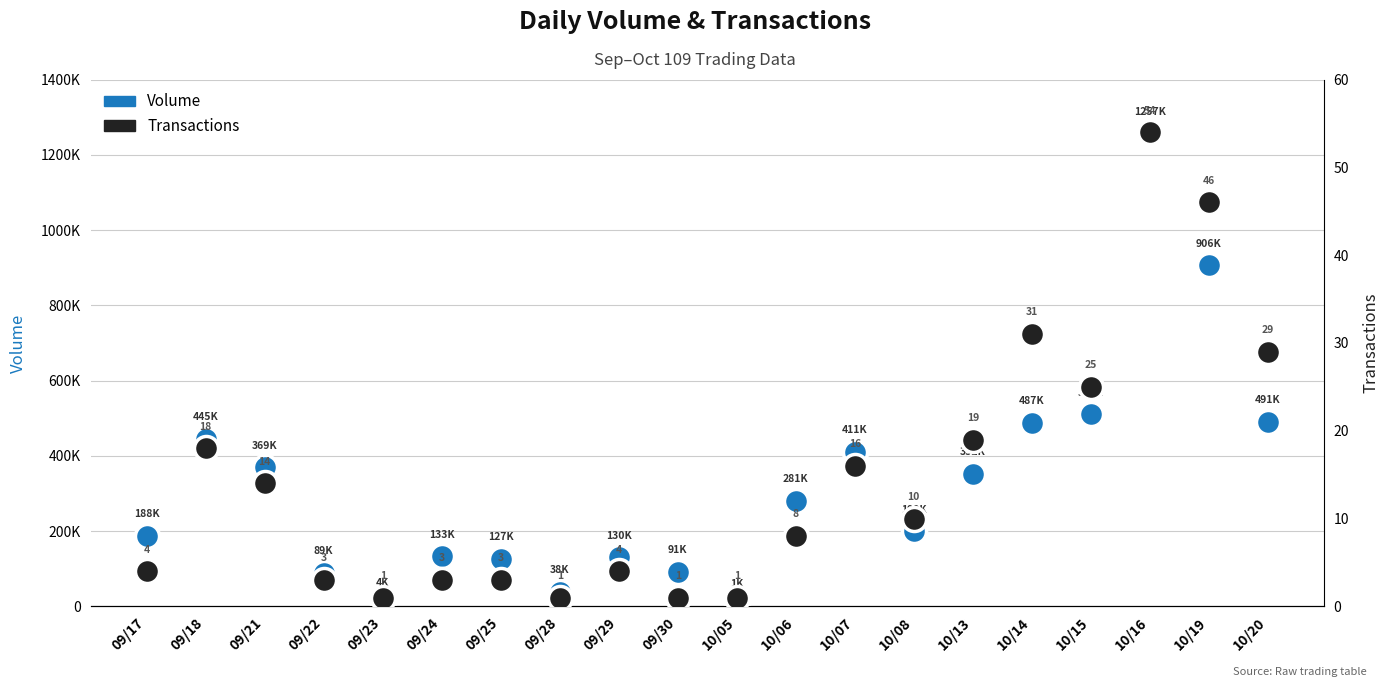

Is the value of Volume at 09/17 greater than the value of Transactions at 10/06?

Yes